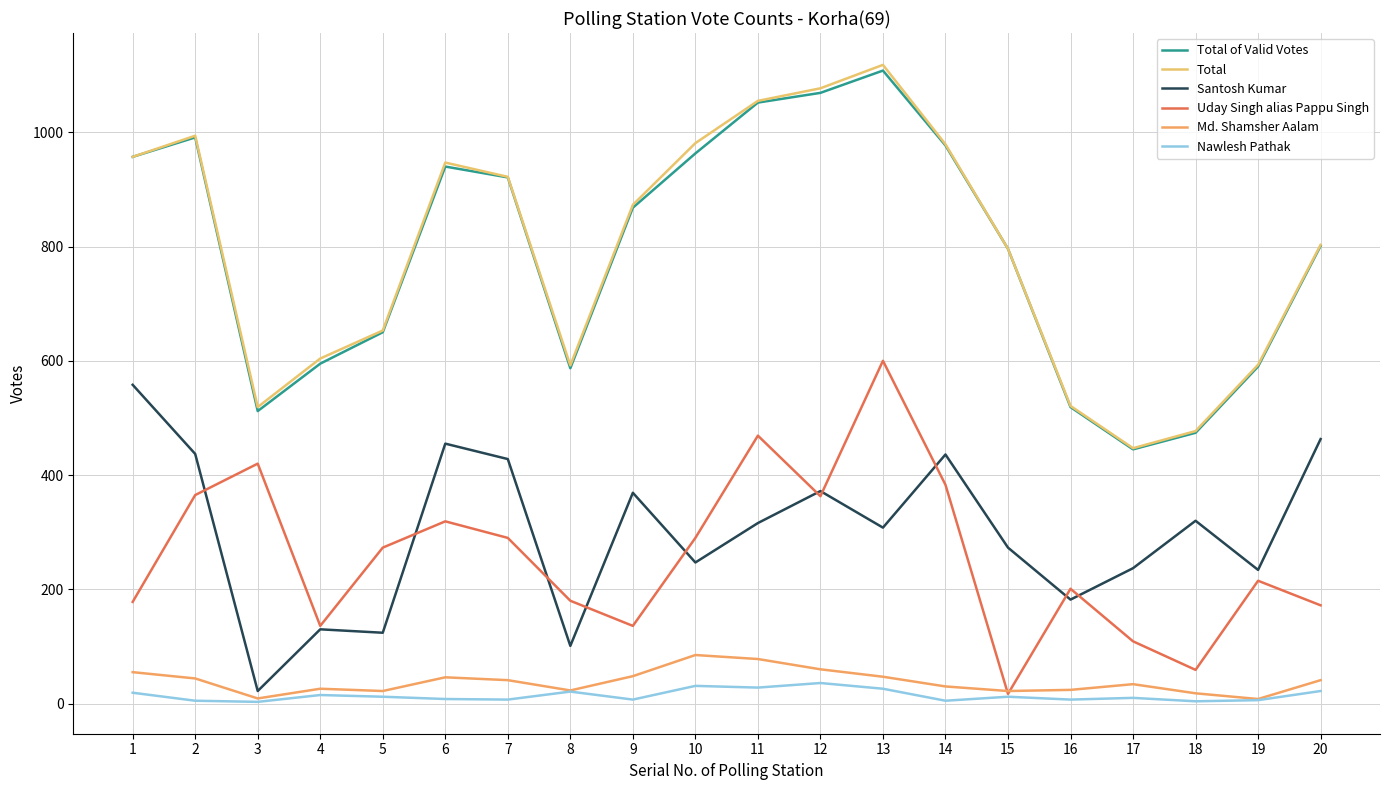

True or false: Total of Valid Votes has more than 0 interior local peaks.

True